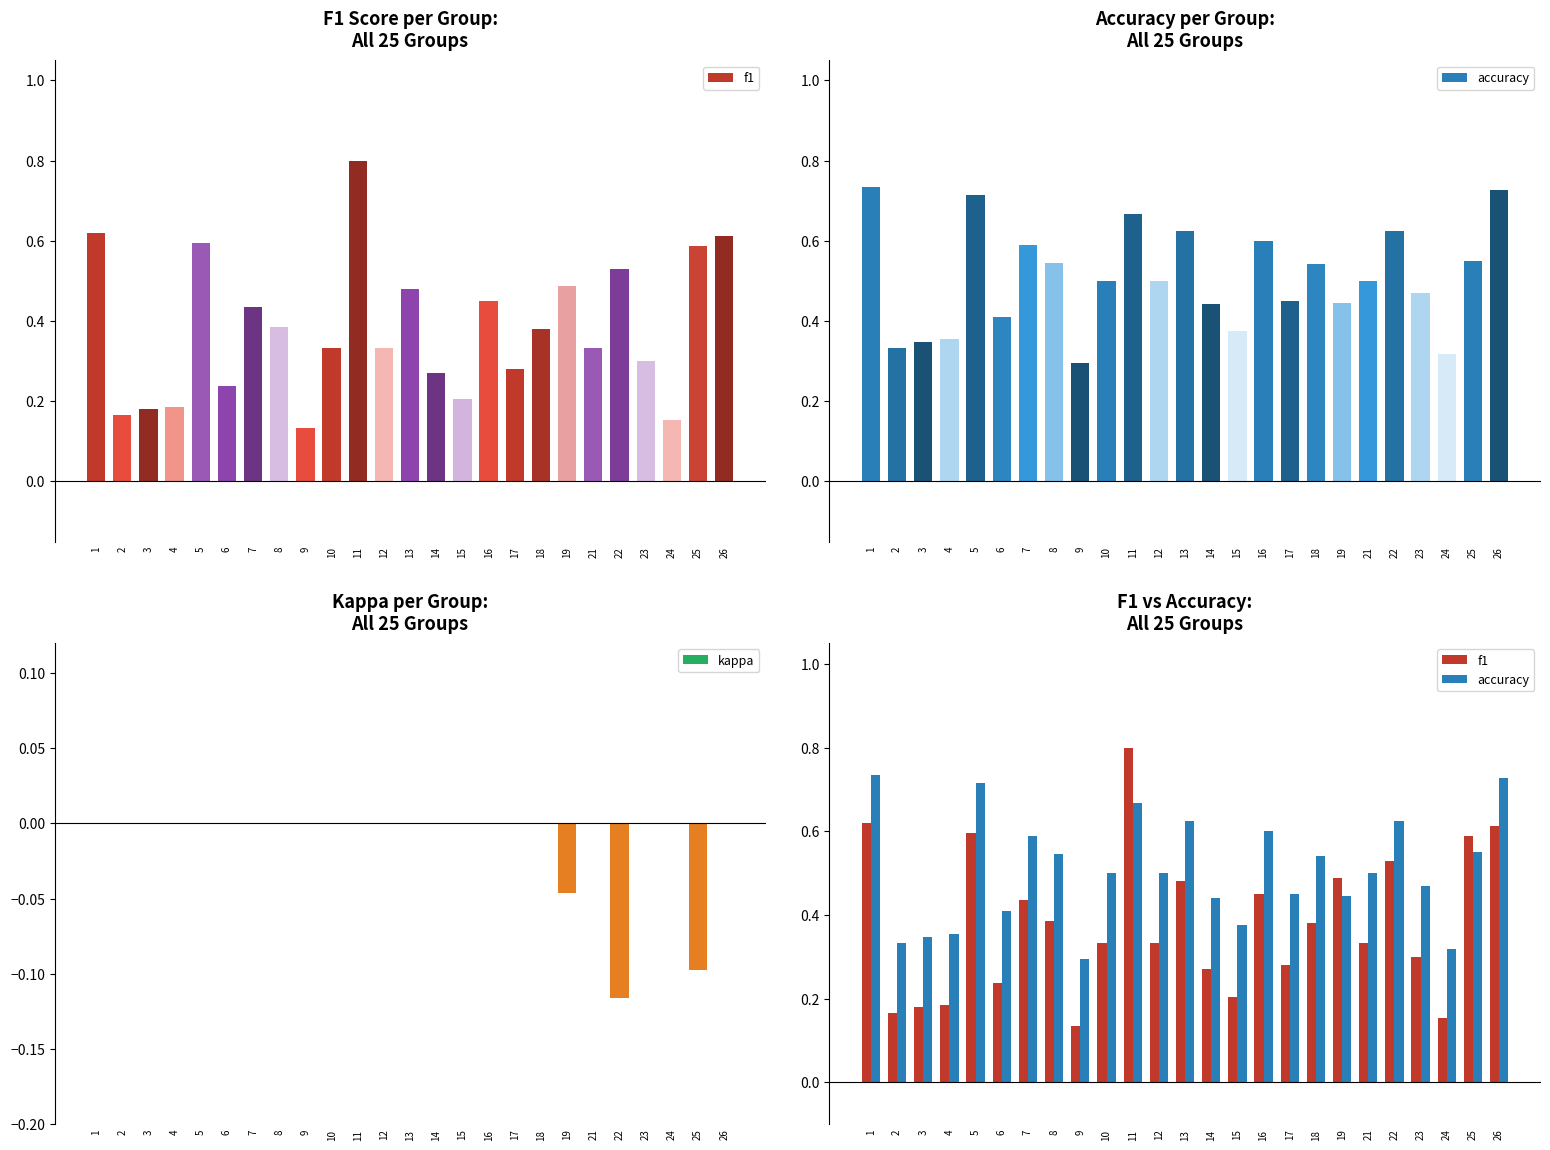

Reading right to left, extract all data points from this chart.

f1: 0.6	0.6	0.2	0.3	0.5	0.3	0.5	0.4	0.3	0.5	0.2	0.3	0.5	0.3	0.8	0.3	0.1	0.4	0.4	0.2	0.6	0.2	0.2	0.2	0.6
accuracy: 0.7	0.6	0.3	0.5	0.6	0.5	0.4	0.5	0.5	0.6	0.4	0.4	0.6	0.5	0.7	0.5	0.3	0.5	0.6	0.4	0.7	0.4	0.3	0.3	0.7
kappa: 0.0	-0.1	0.0	0.0	-0.1	0.0	-0.0	0.0	0.0	0.0	0.0	0.0	0.0	0.0	0.0	0.0	0.0	0.0	0.0	0.0	0.0	0.0	0.0	0.0	0.0